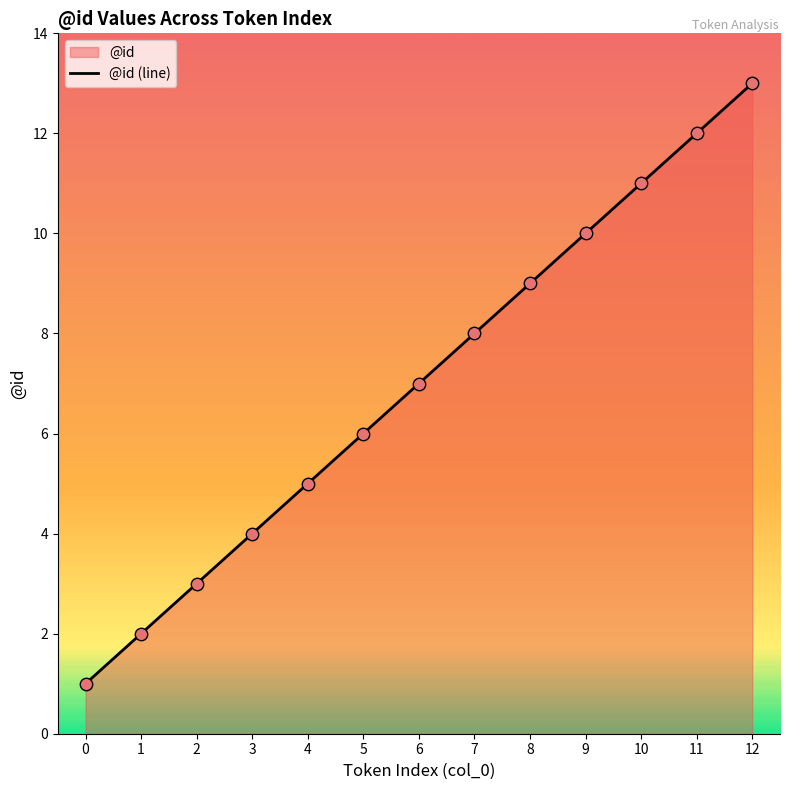

Approximately how many times larger is the value at 7 compared to 9?

0.8